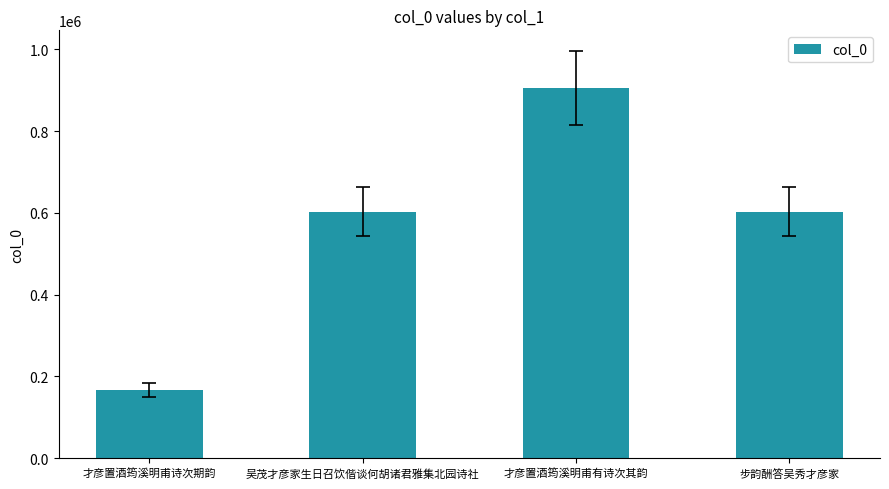

How many bars are there in total?

4